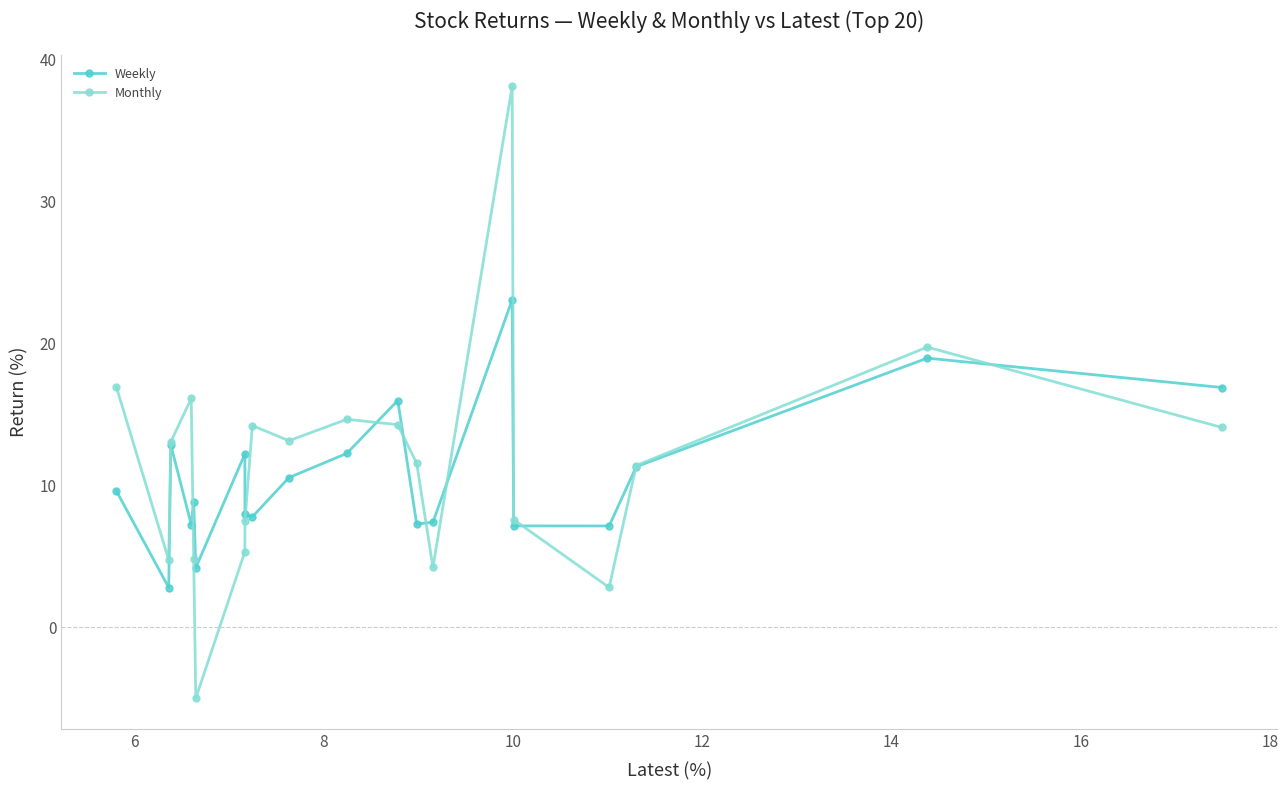

True or false: Weekly has more than 0 points higher than both neighbors.

True